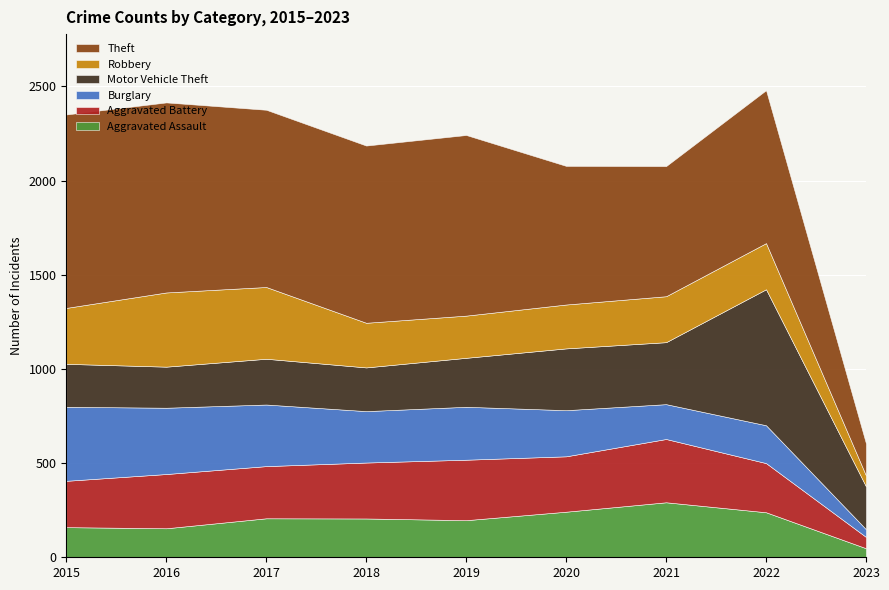

The Robbery series shows 344 at 2019. True or false?

False